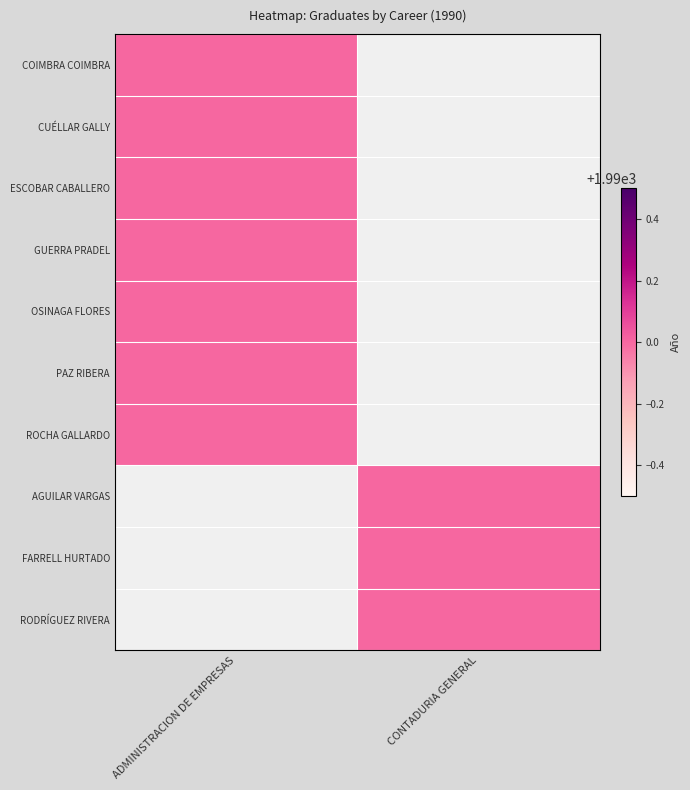

Read the ADMINISTRACION DE EMPRESAS value at OSINAGA FLORES LENY CAROL.

1990